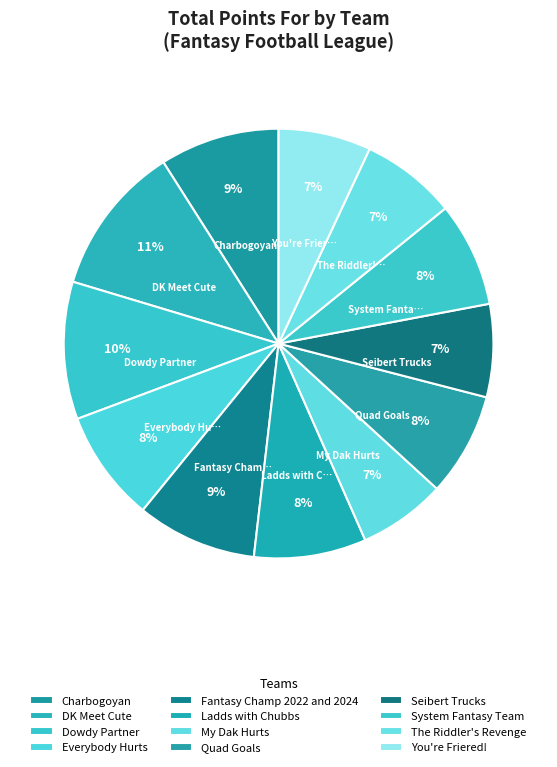

Is You're Friered! the majority of the pie?

No